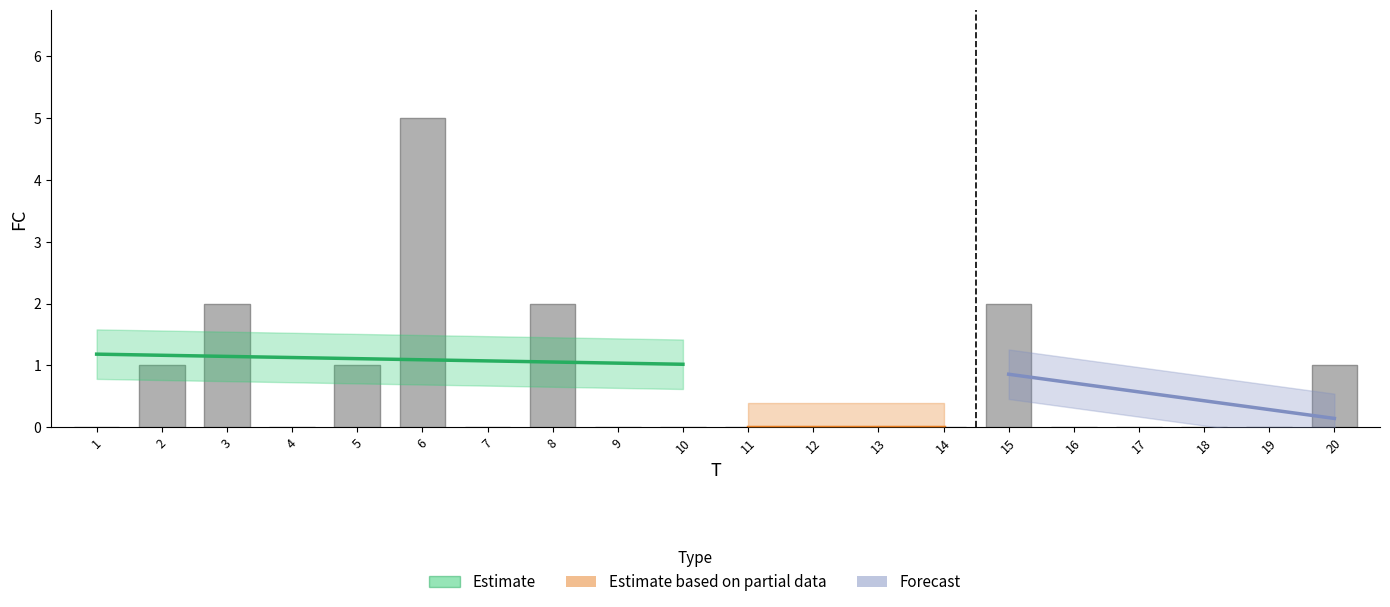

What is the difference between the maximum and minimum values?

5